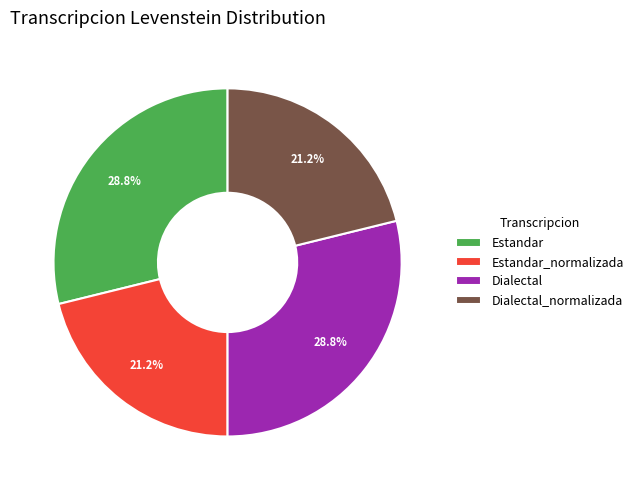

Combined, what portion of the pie is Estandar and Dialectal_normalizada?

50.0%